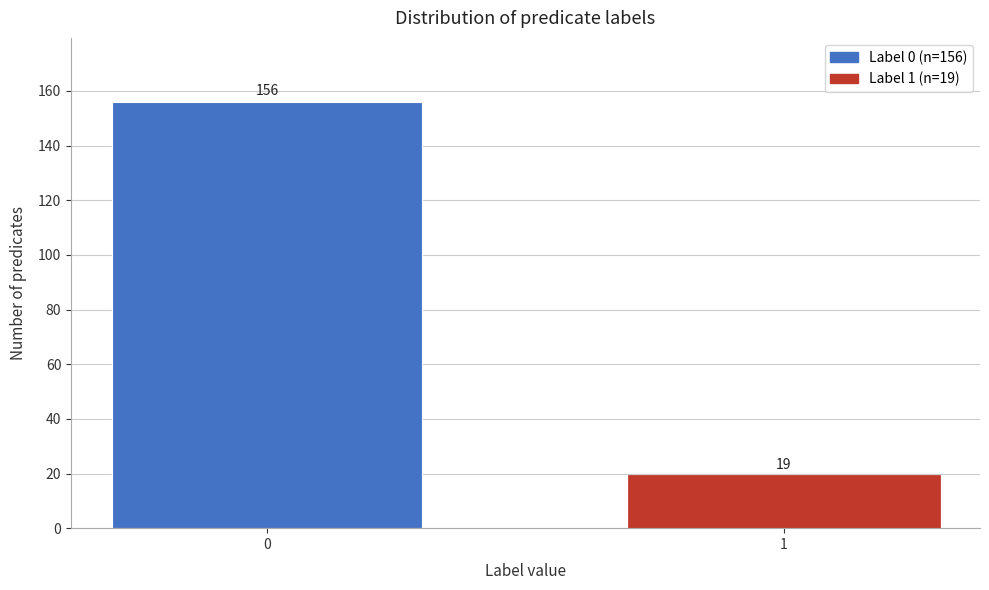

Reading left to right, what are all the values shown in this chart?

0=156	1=19